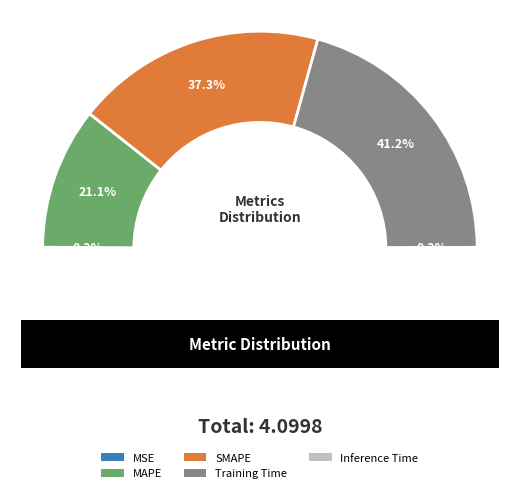

To the nearest percent, what is the combined percentage of Training Time and Inference Time?

41%